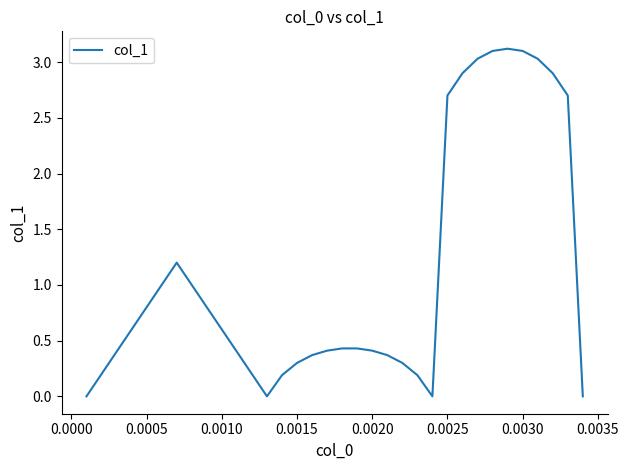

What is the maximum value shown in the chart?

3.1